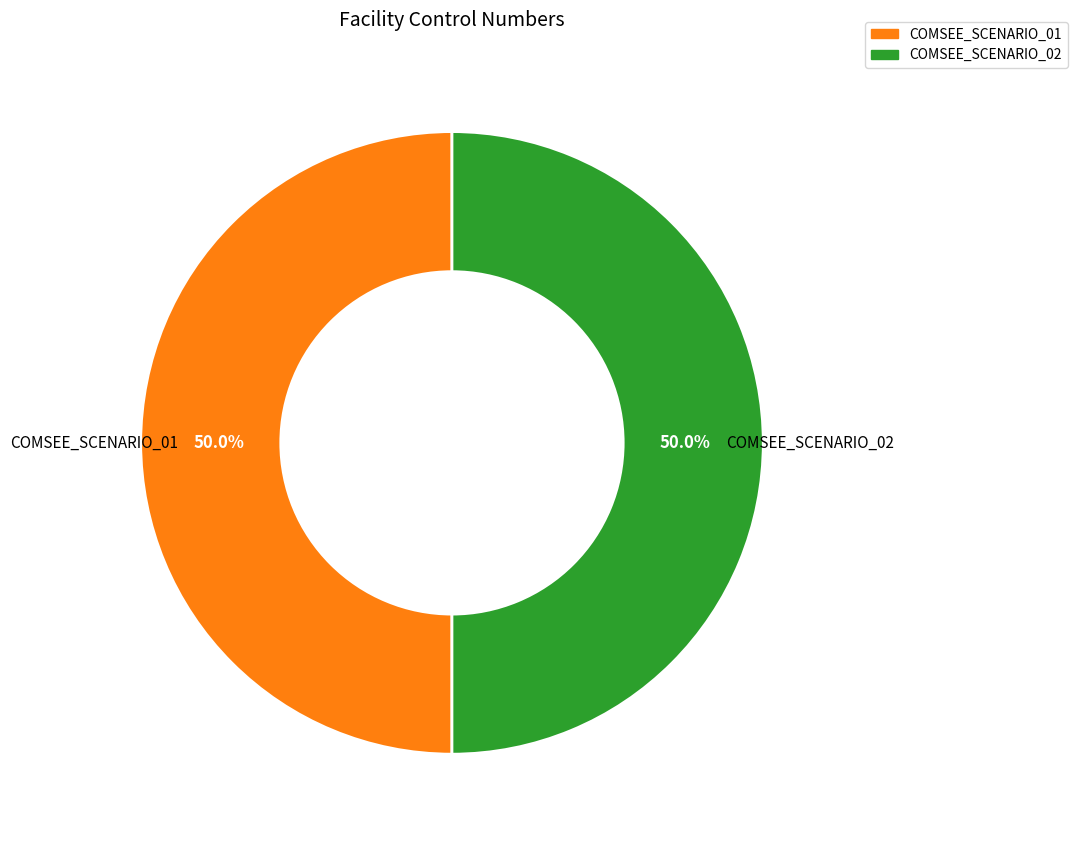

What is the ratio of the value at COMSEE_SCENARIO_01 to the value at COMSEE_SCENARIO_02?

1.0